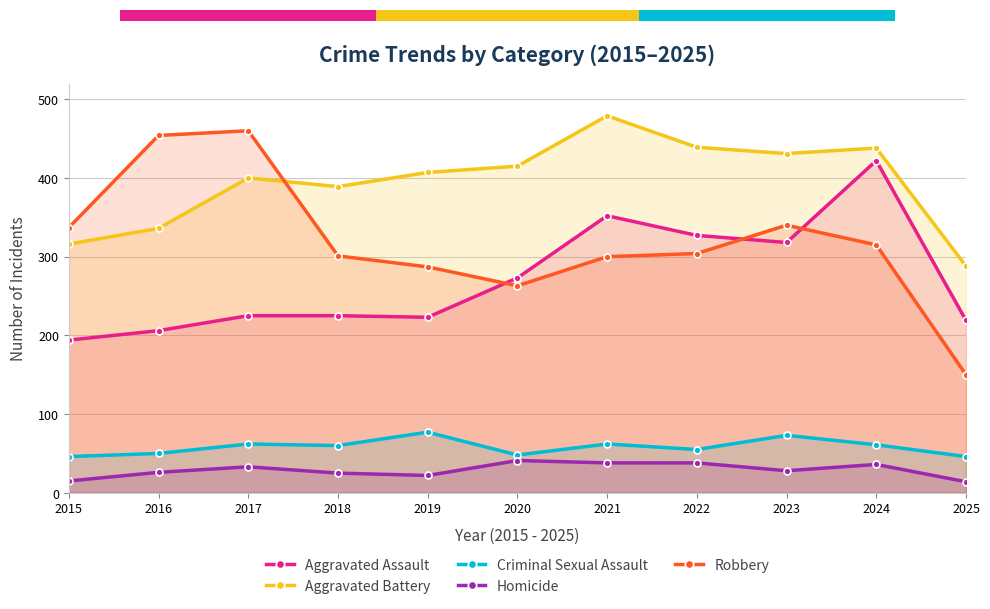

What is the sum of all Homicide values?

316